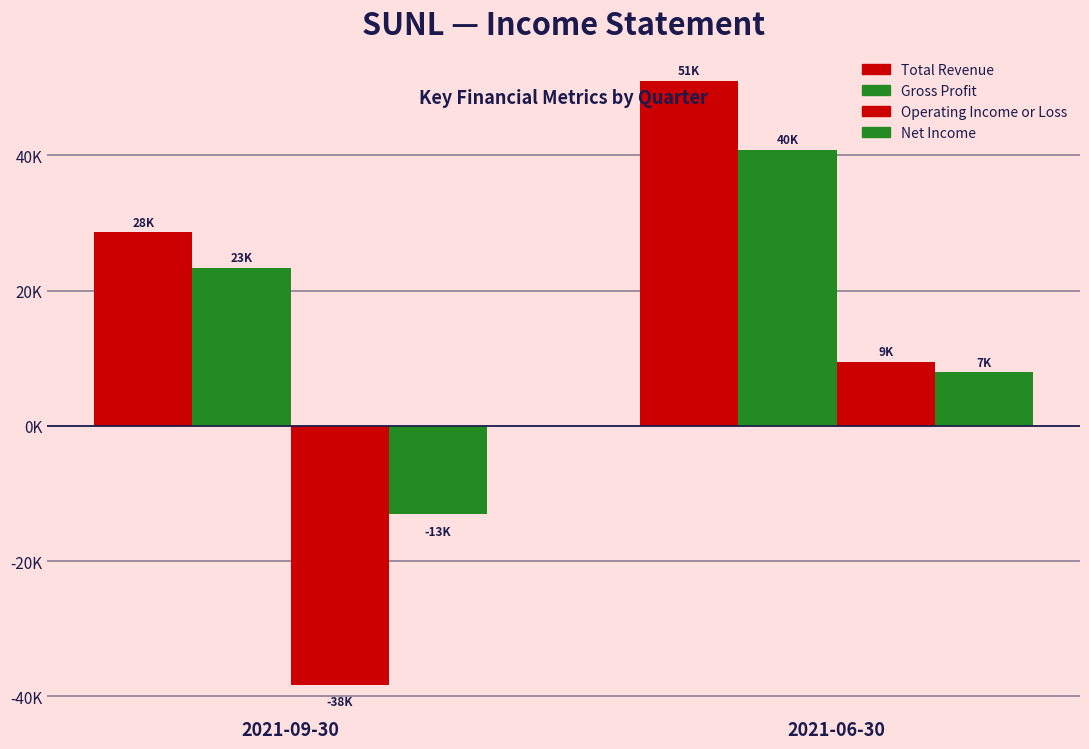

Are the bars horizontal?

No